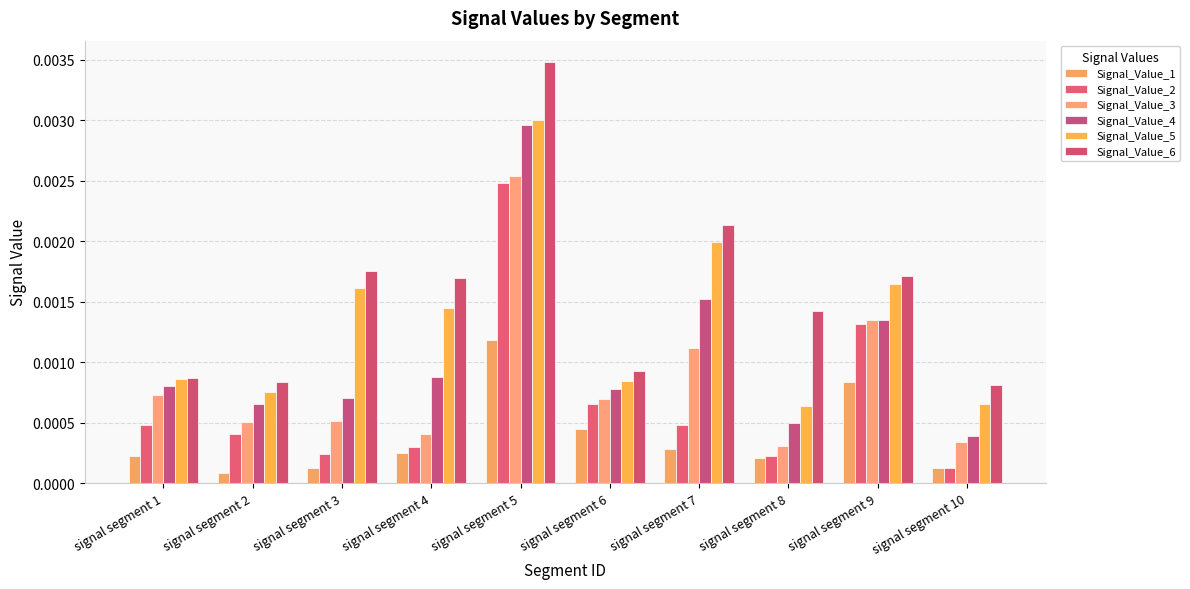

How many bars are there in total?

60